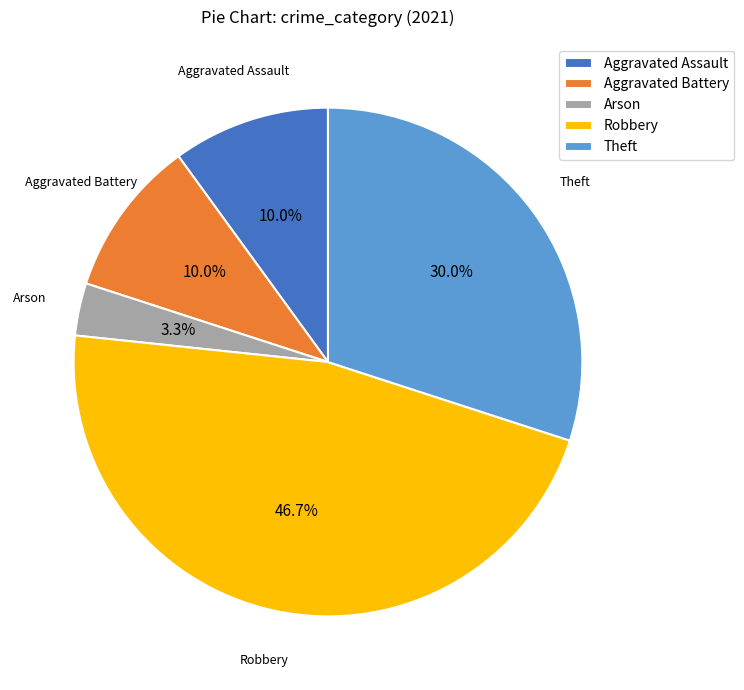

What is the ratio of the value at Aggravated Battery to the value at Arson?

3.0